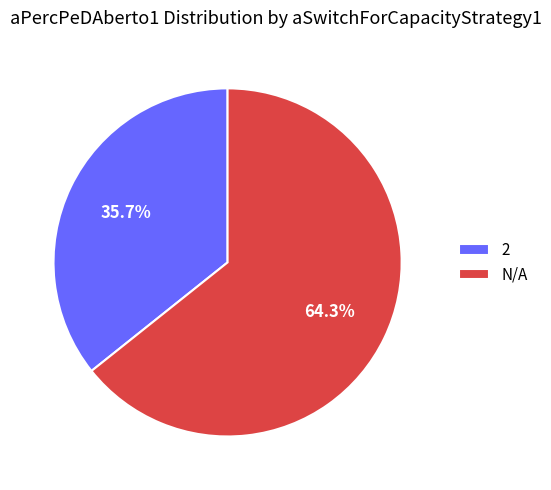

Which category accounts for the majority?

N/A